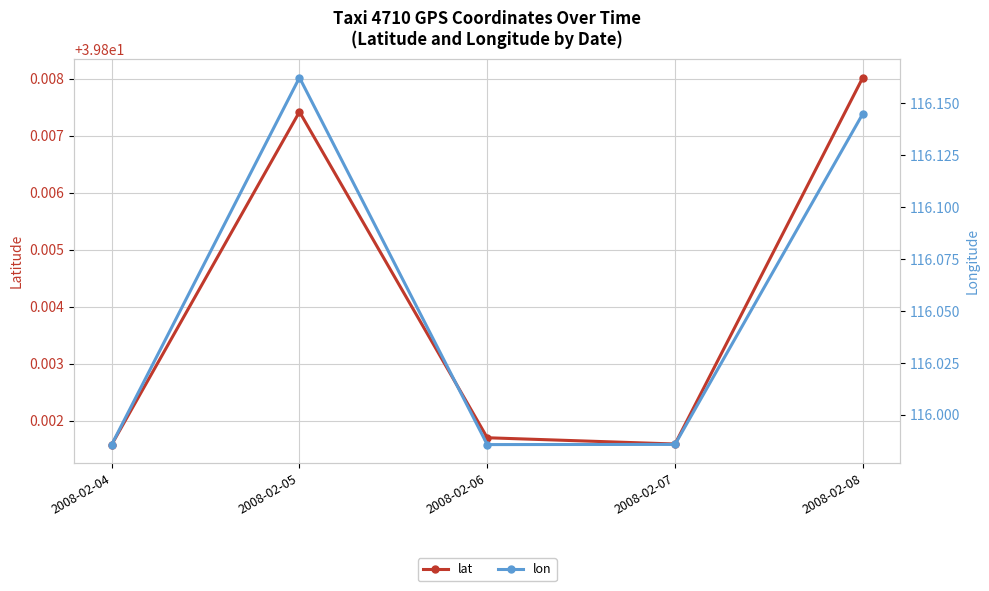

What is the highest value of the lat series?

39.8